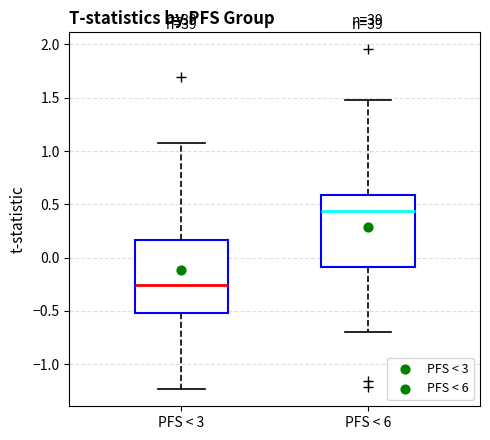

Reading left to right, transcribe this box plot: for each box, give where its median line is, the range the box spans, and where its two whiskers end, as read against the y-axis. The values are not printed on the chart, so give them approximately, as read against the axis.

PFS < 3: median -0.25, box -0.50 to 0.15, whiskers -1.25 to 1.10
PFS < 6: median 0.45, box -0.10 to 0.60, whiskers -0.70 to 1.50